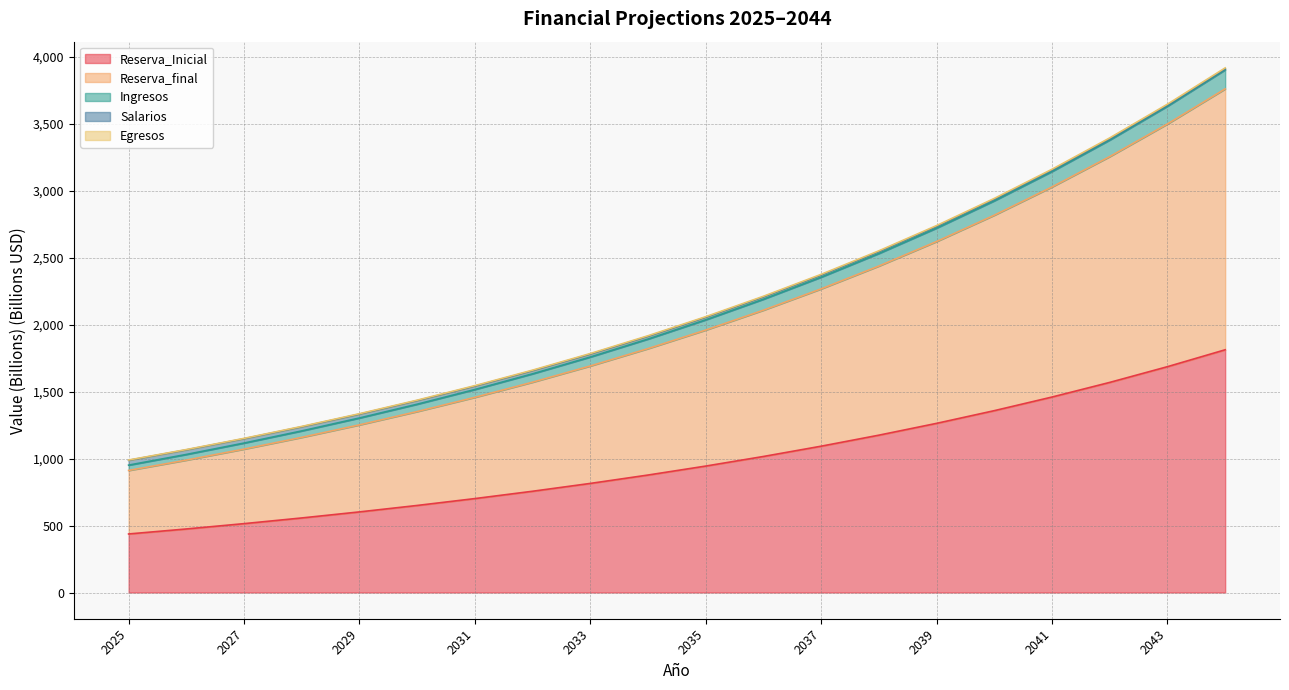

Which category has the highest value in the Reserva_final series?

2044